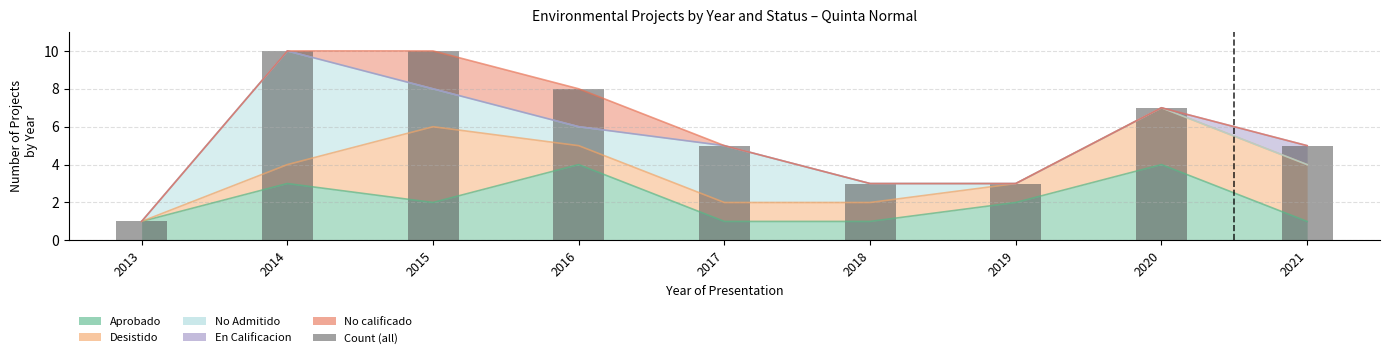

Reading left to right, transcribe all the data shown in this chart.

2013=1	2014=10	2015=10	2016=8	2017=5	2018=3	2019=3	2020=7	2021=5